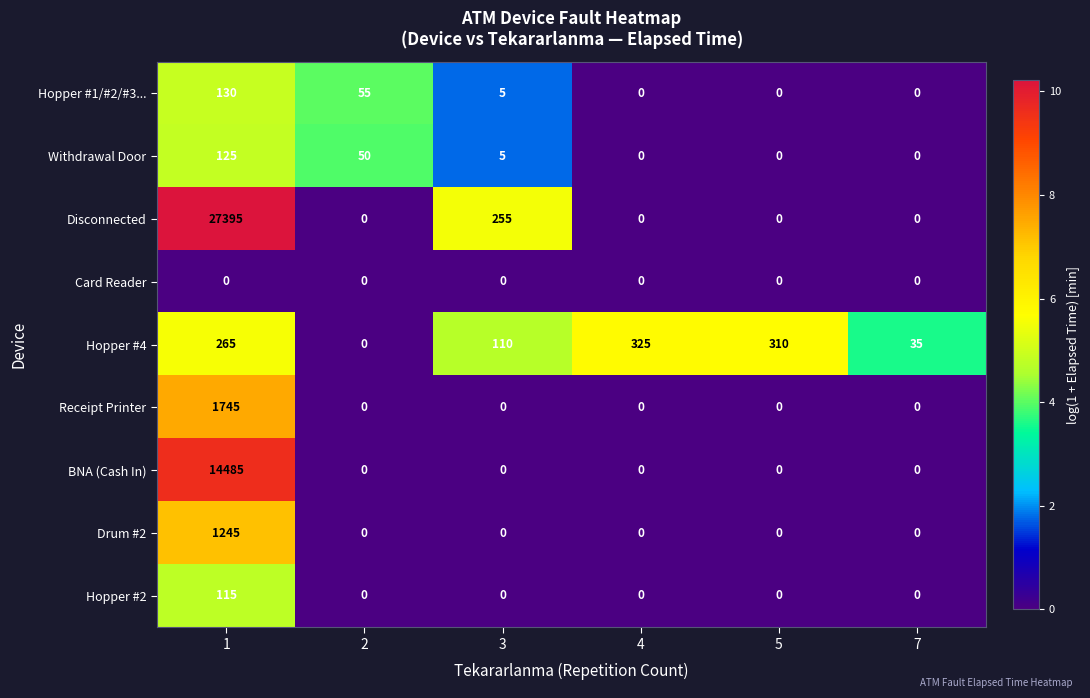

Which category has the highest value across all series?

1